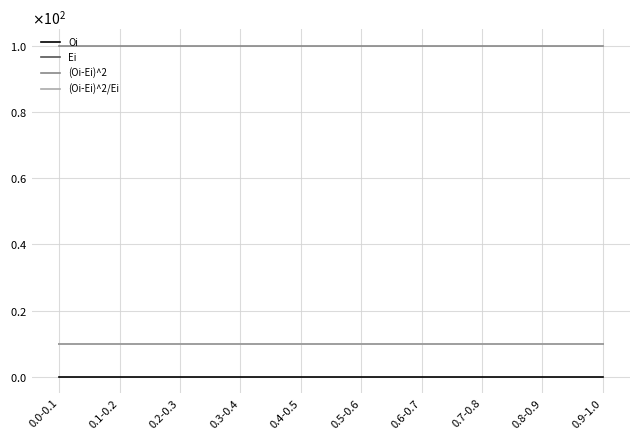

Between 0.2-0.3 and 0.3-0.4, which series saw the biggest shift?

Oi